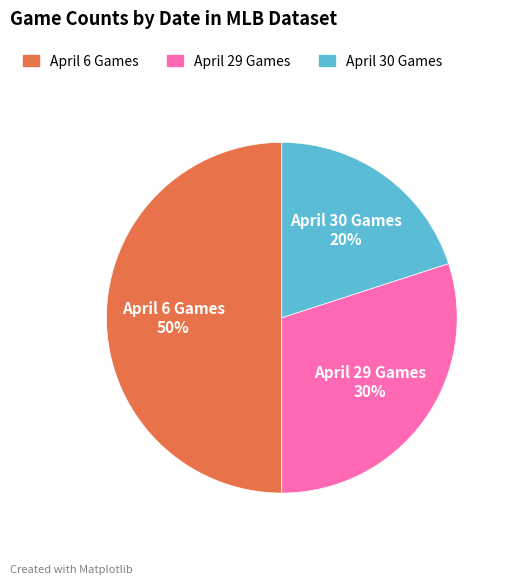

To the nearest percent, what portion does April 30 Games represent?

20%